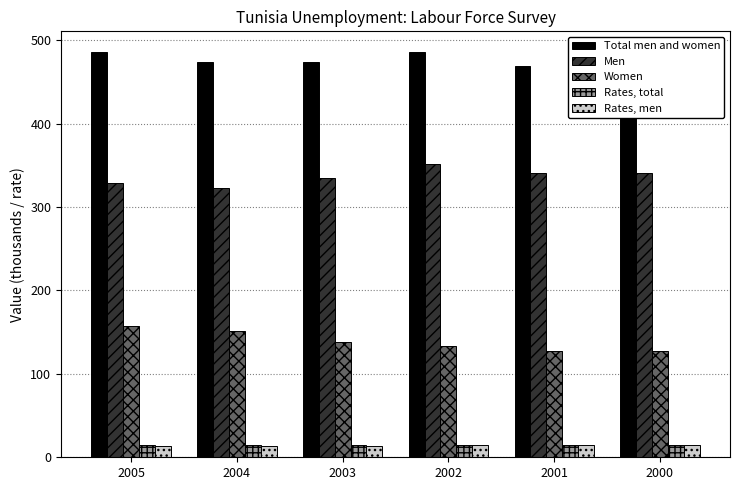

What is the difference between the maximum and minimum values in the Men series?

28.9